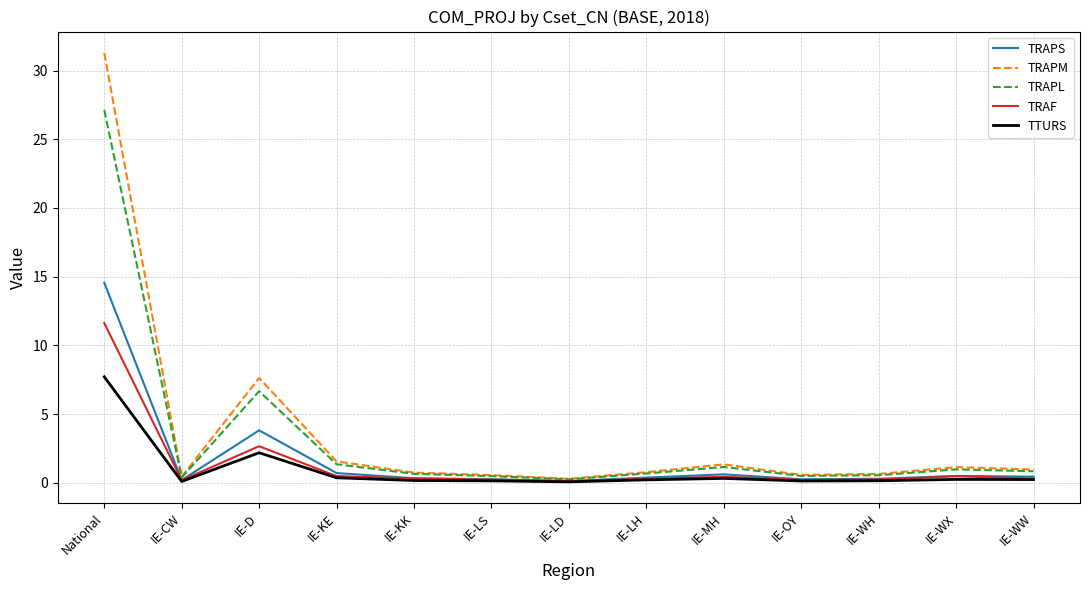

What is the average value of the TTURS series?

0.9